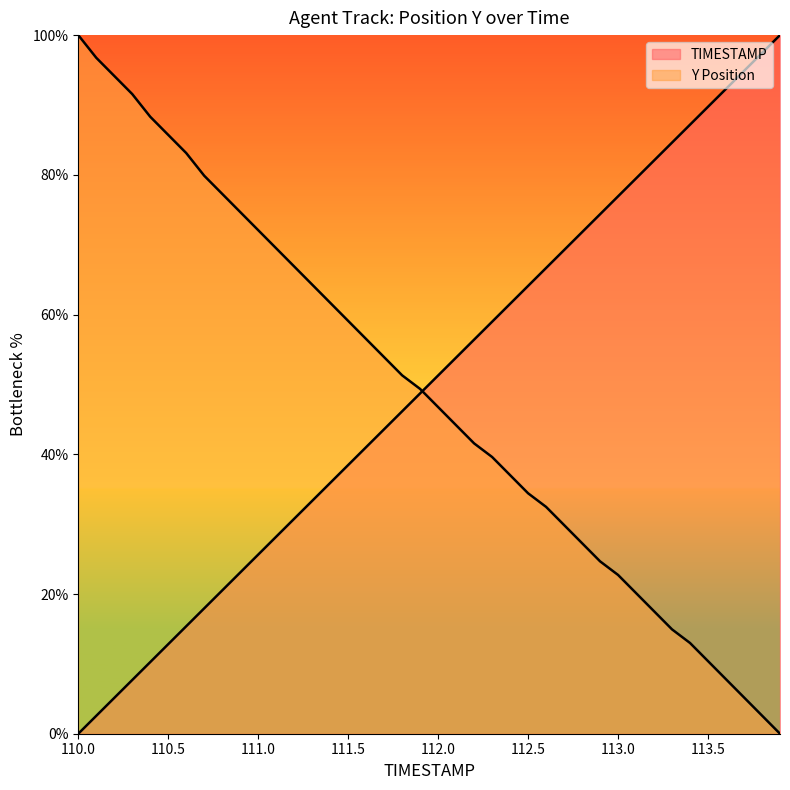

Which series has the largest total across all categories?

TIMESTAMP